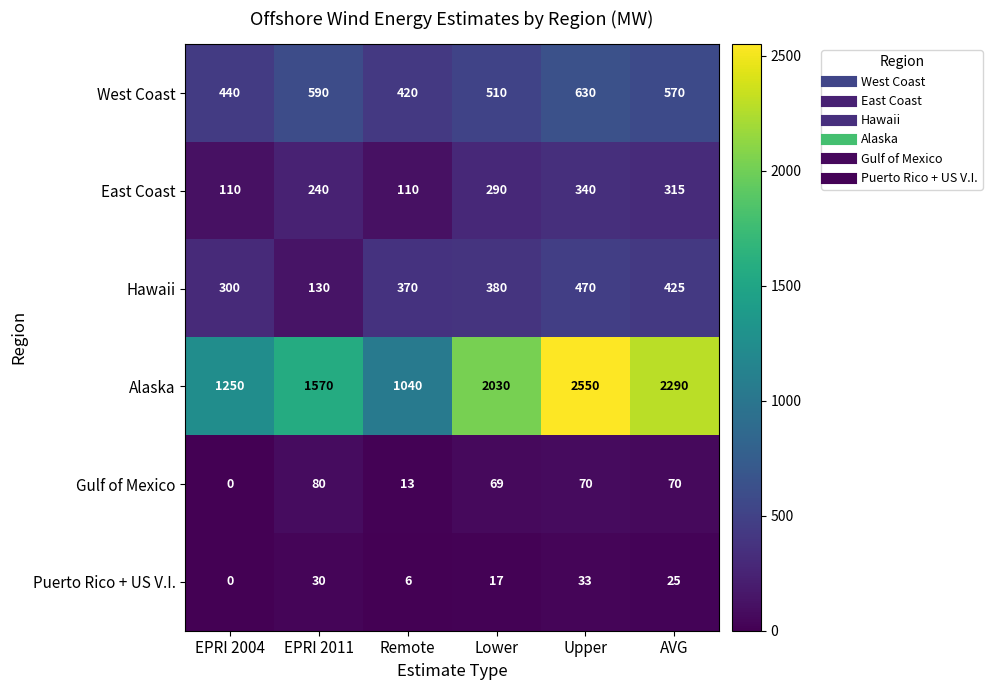

At which category is the sum across all series the highest?

Upper